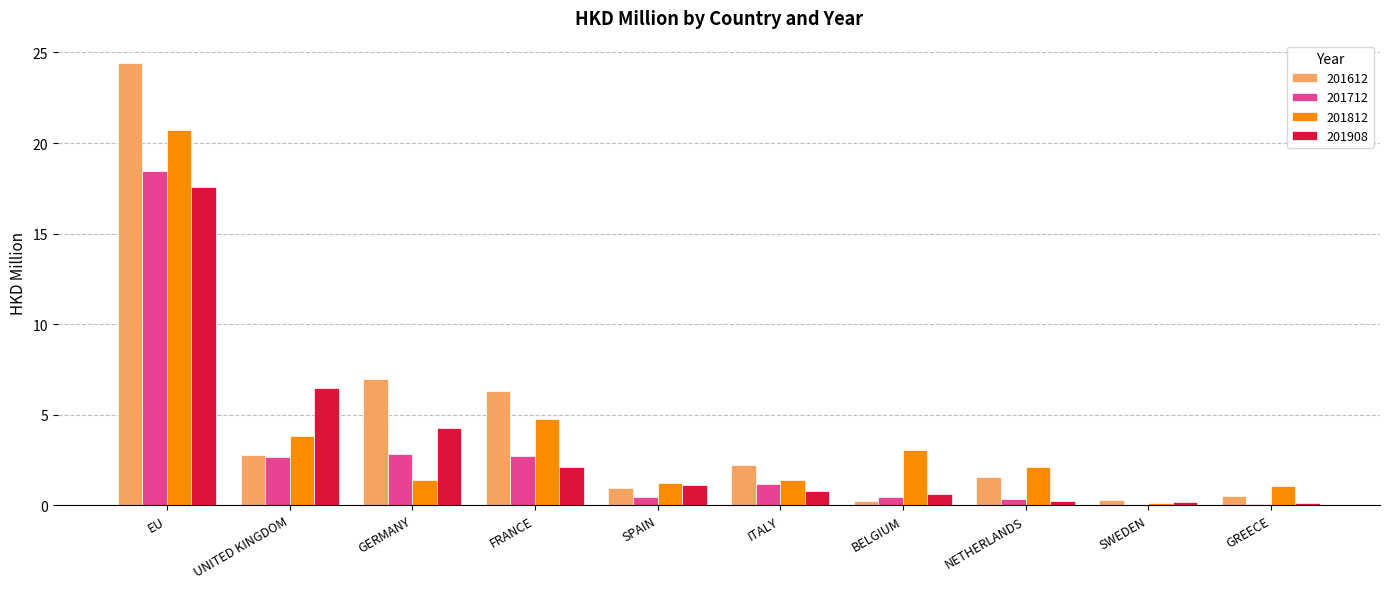

What is the sum of all 201712 values?

29.3